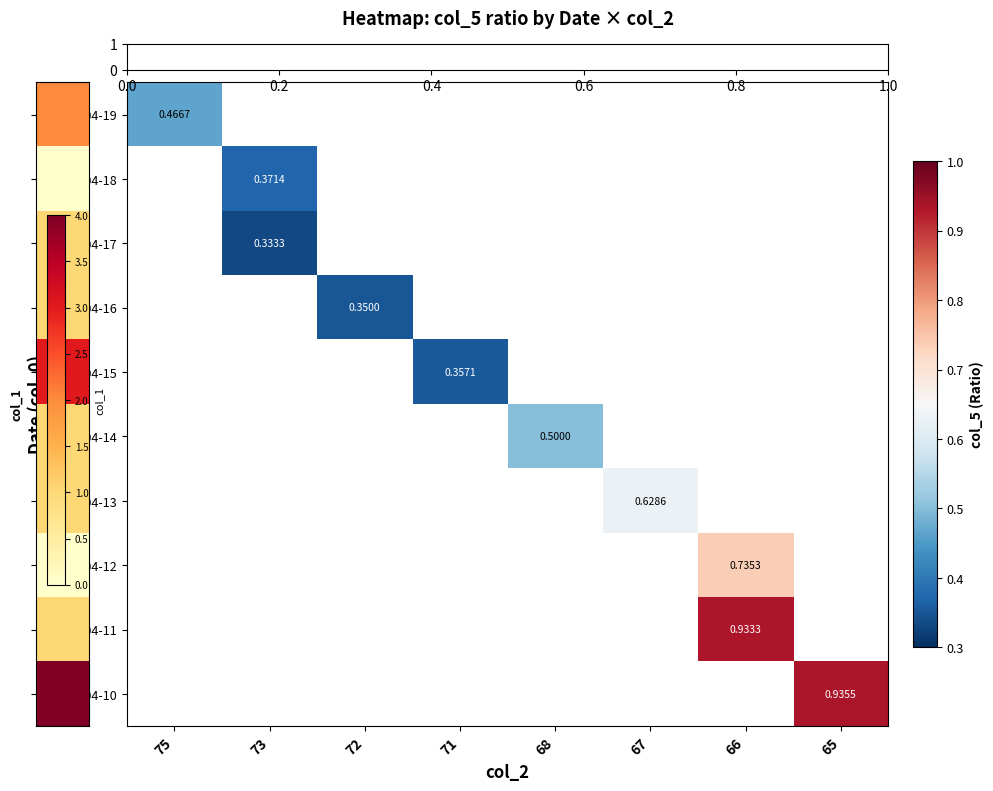

What is the maximum value shown in the chart?

0.9